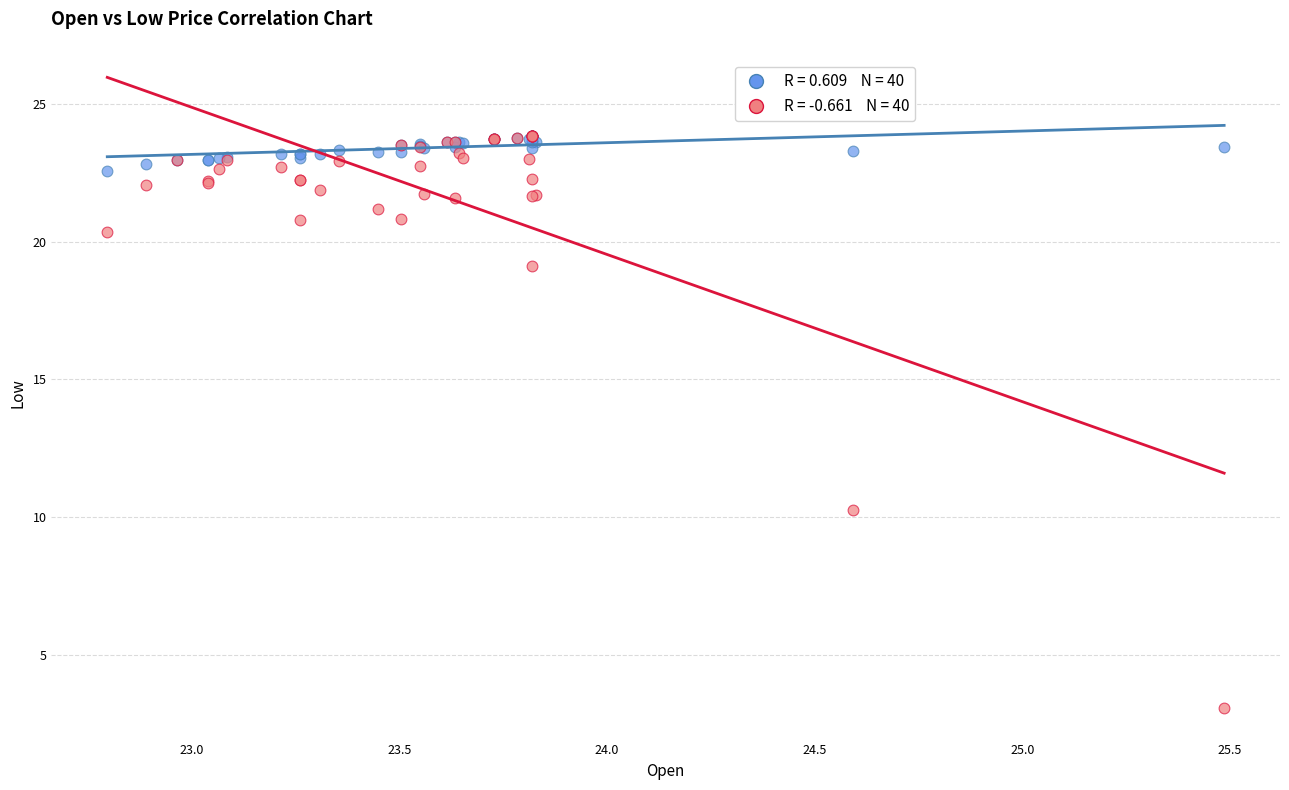

Across all series, what Y value is closest to 13?

10.3